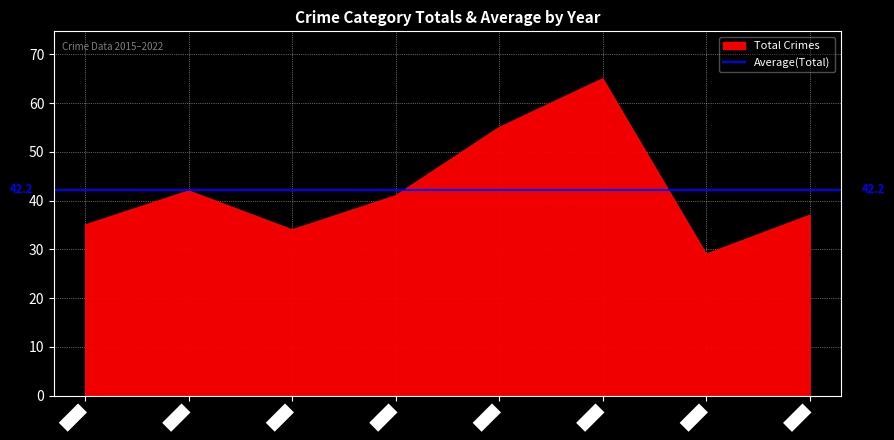

True or false: Total Crimes has a value of 6 at 2021.

False